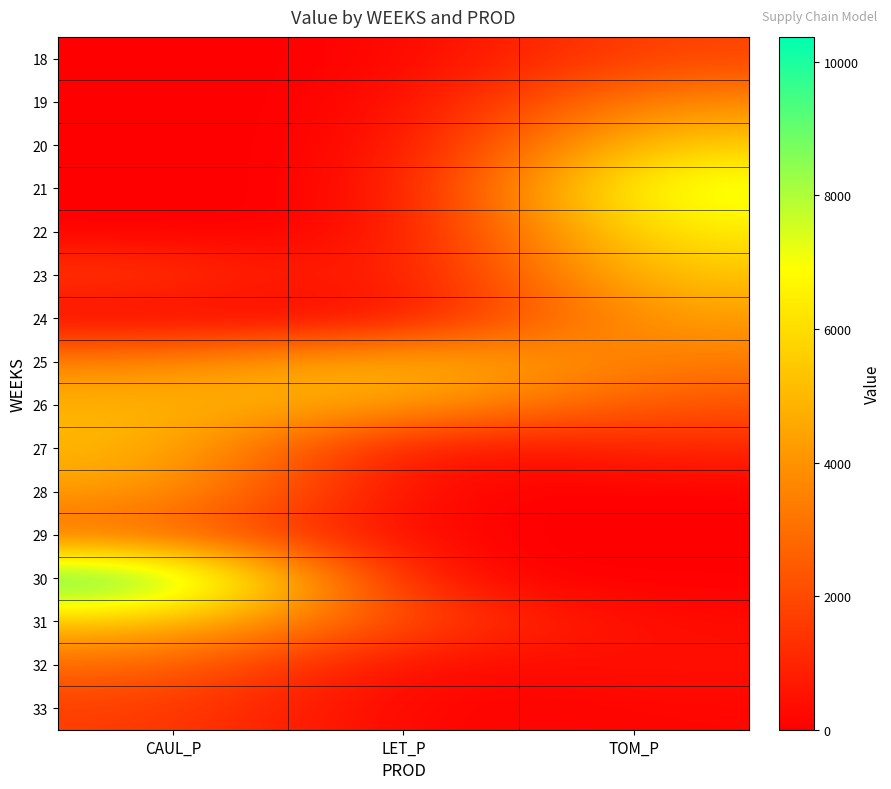

How many distinct data groups are displayed?

16